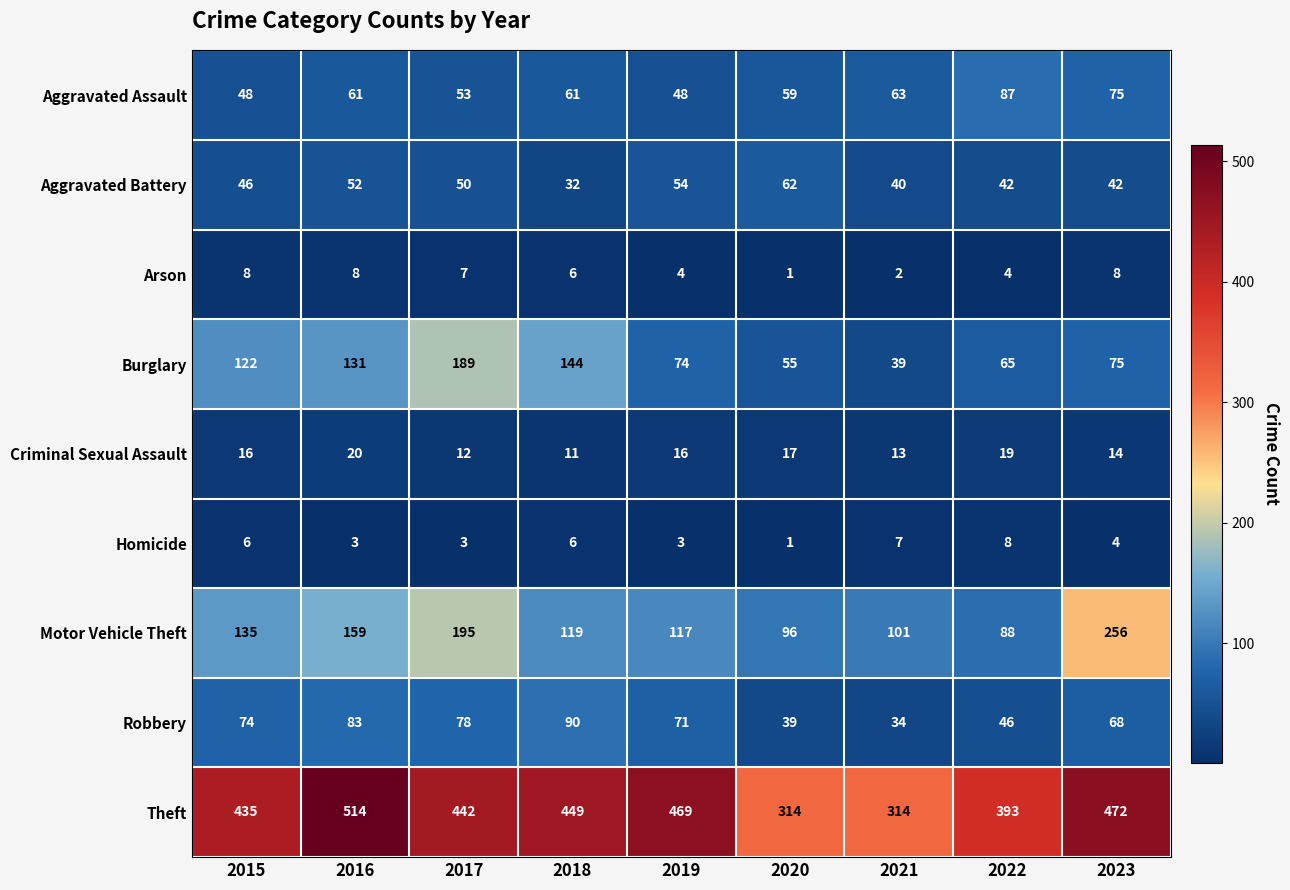

True or false: Motor Vehicle Theft has a value of 41 at 2020.

False